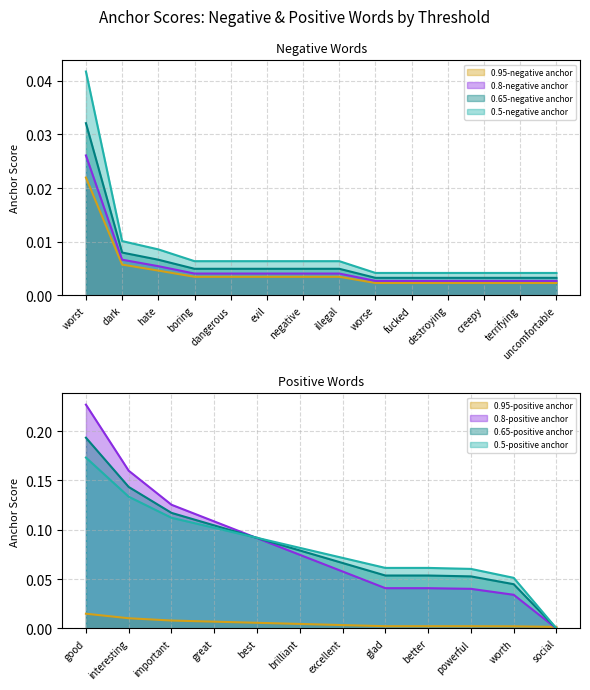

Is it true that 0.8-negative anchor equals 0.0 at boring?

True